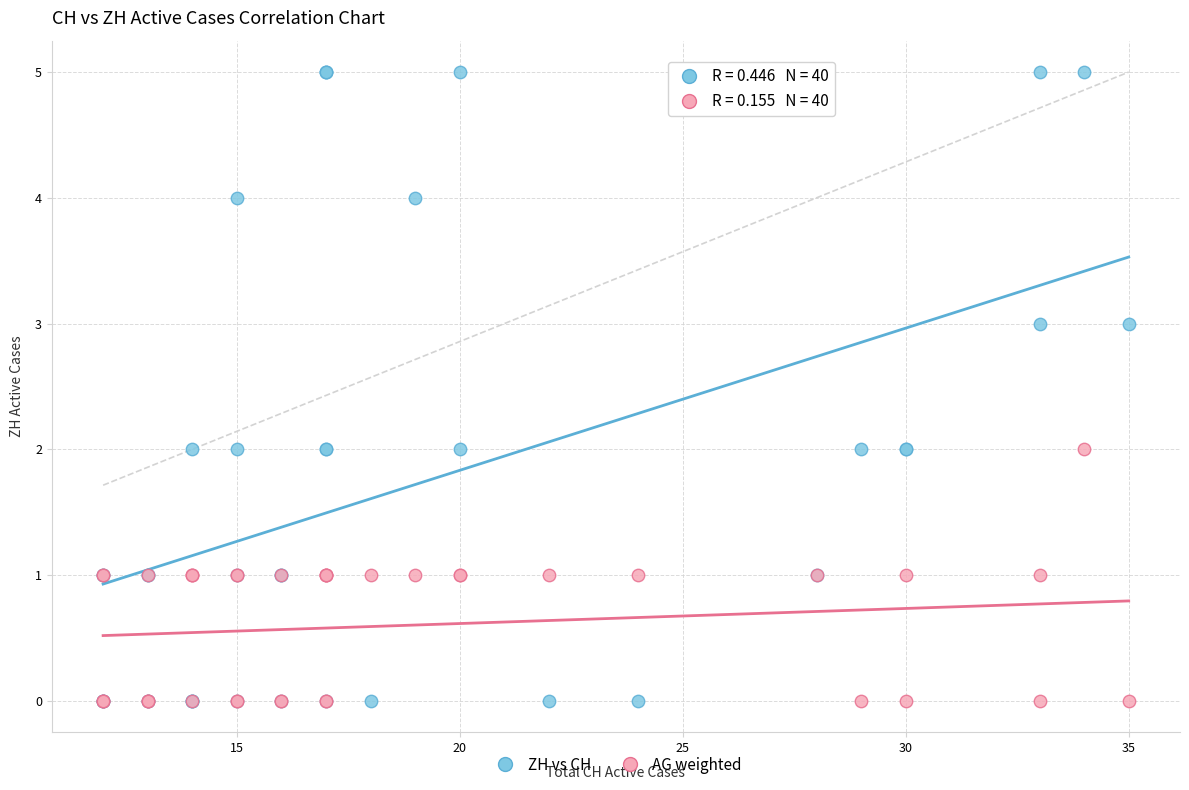

Which series contains the highest Y value?

ZH vs CH